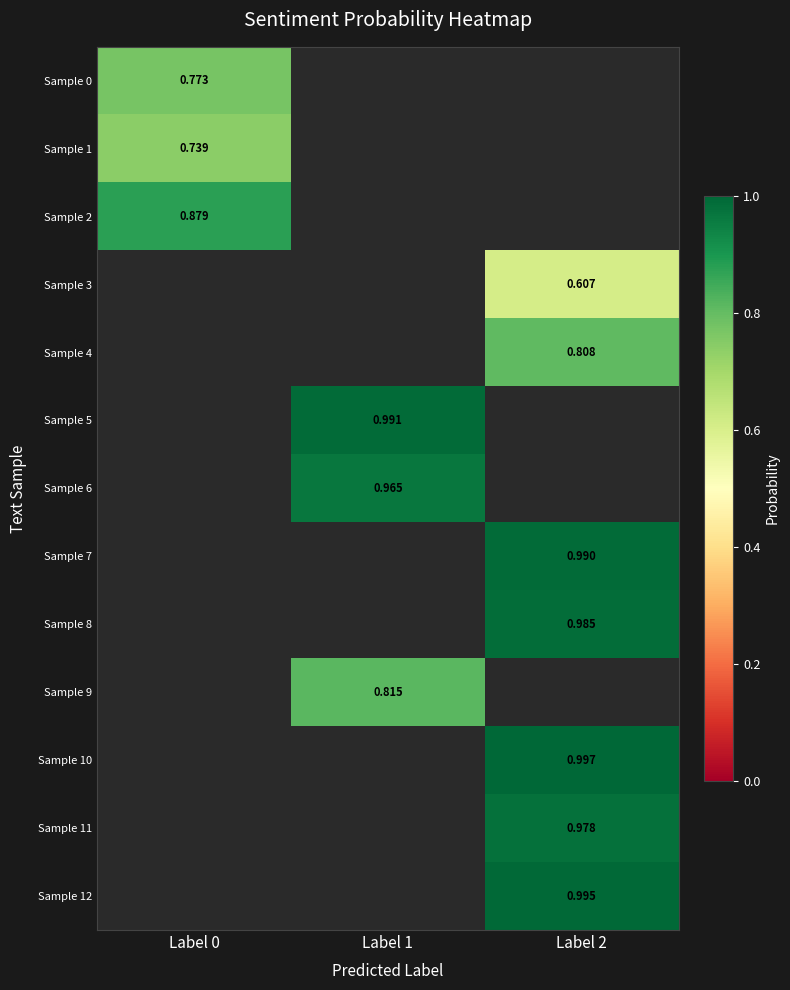

Count the number of categories in the chart.

3